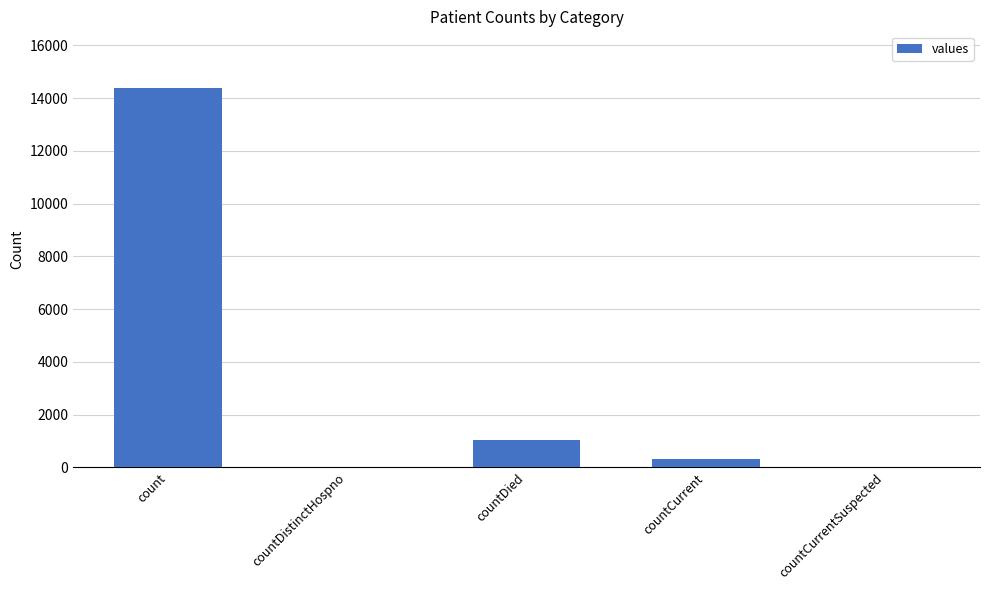

What is the difference between the values at count and countCurrent?

14057